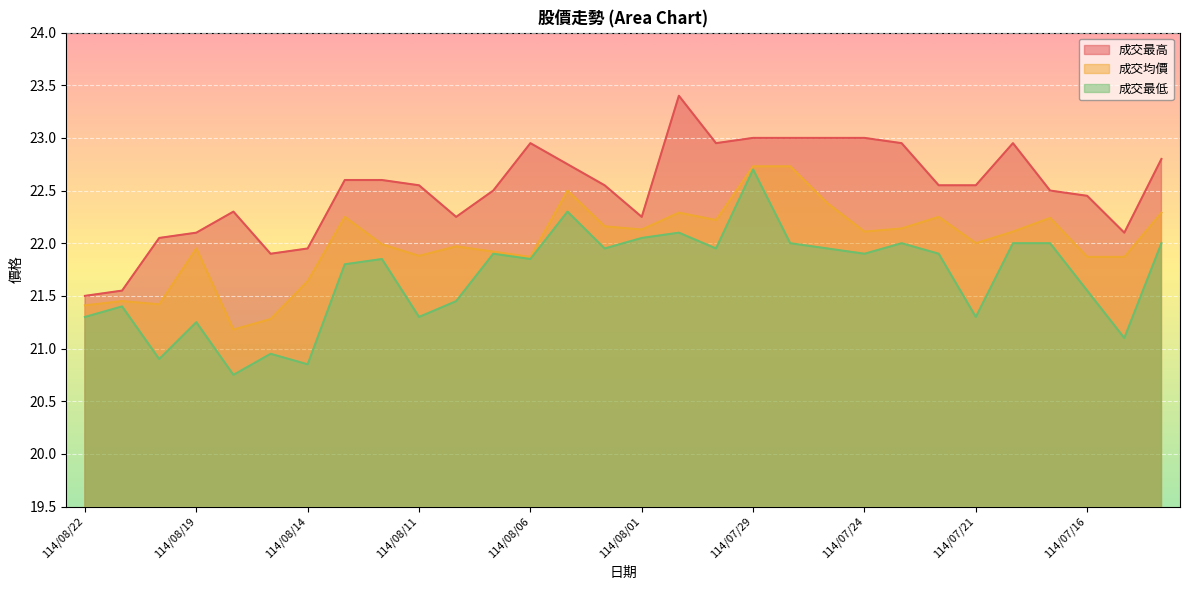

True or false: 成交最高 and 成交均價 cross at least once.

False